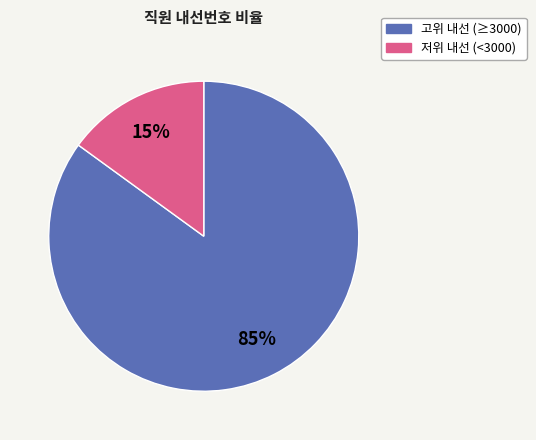

Is there a majority slice in this chart?

Yes